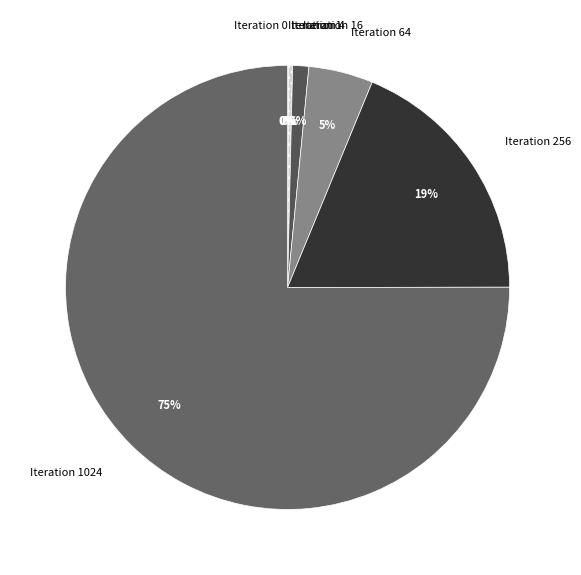

To the nearest percent, what percentage of the pie is Iteration 16?

1%